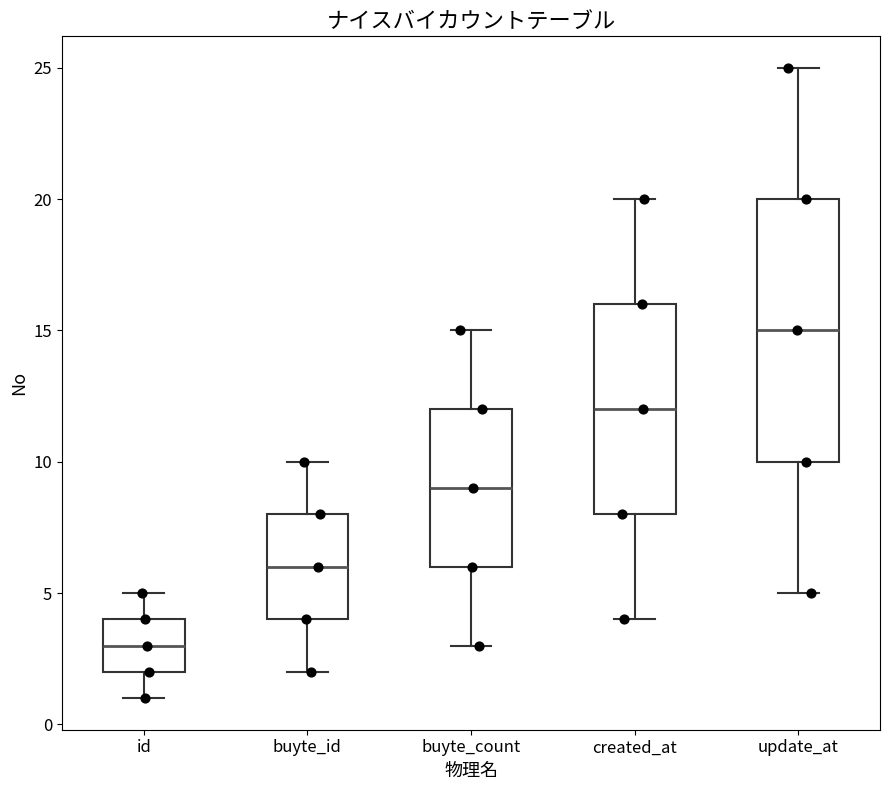

Reading left to right, transcribe this box plot: for each box, give where its median line is, the range the box spans, and where its two whiskers end, as read against the y-axis. The values are not printed on the chart, so give them approximately, as read against the axis.

id: median 3, box 2 to 4, whiskers 1 to 5
buyte_id: median 6, box 4 to 8, whiskers 2 to 10
buyte_count: median 9, box 6 to 12, whiskers 3 to 15
created_at: median 12, box 8 to 16, whiskers 4 to 20
update_at: median 15, box 10 to 20, whiskers 5 to 25